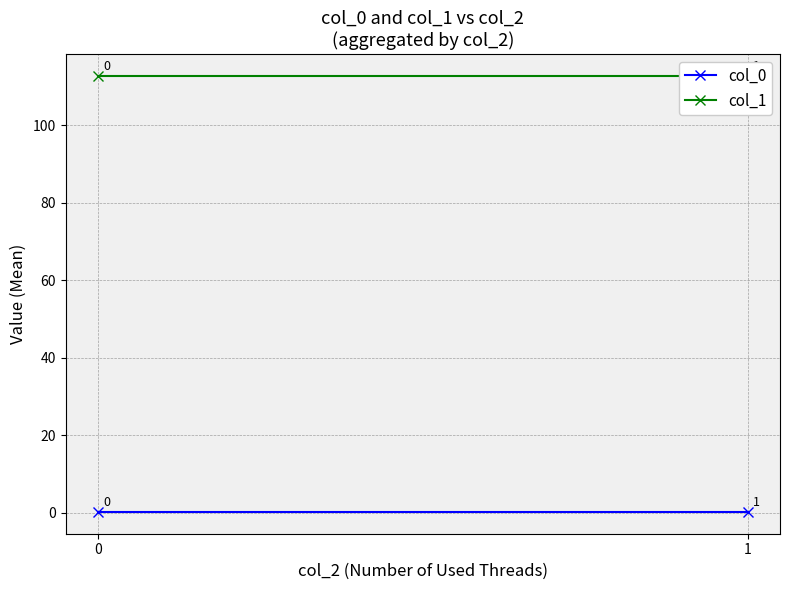

How many data points does each series have?

2